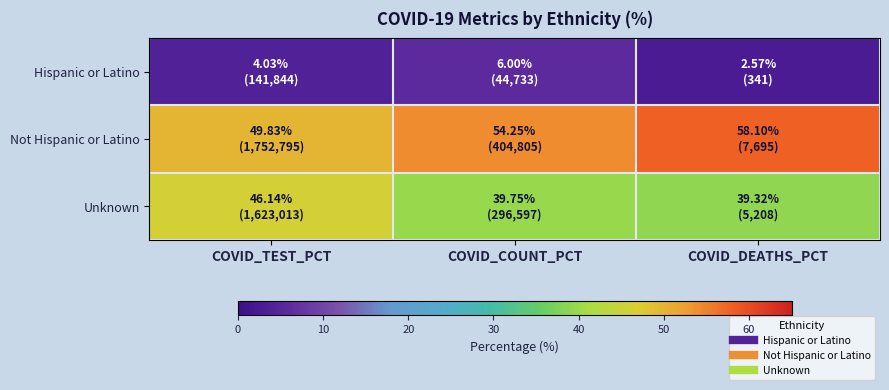

Rank the series at COVID_DEATHS_PCT from lowest to highest value.

Hispanic or Latino, Unknown, Not Hispanic or Latino